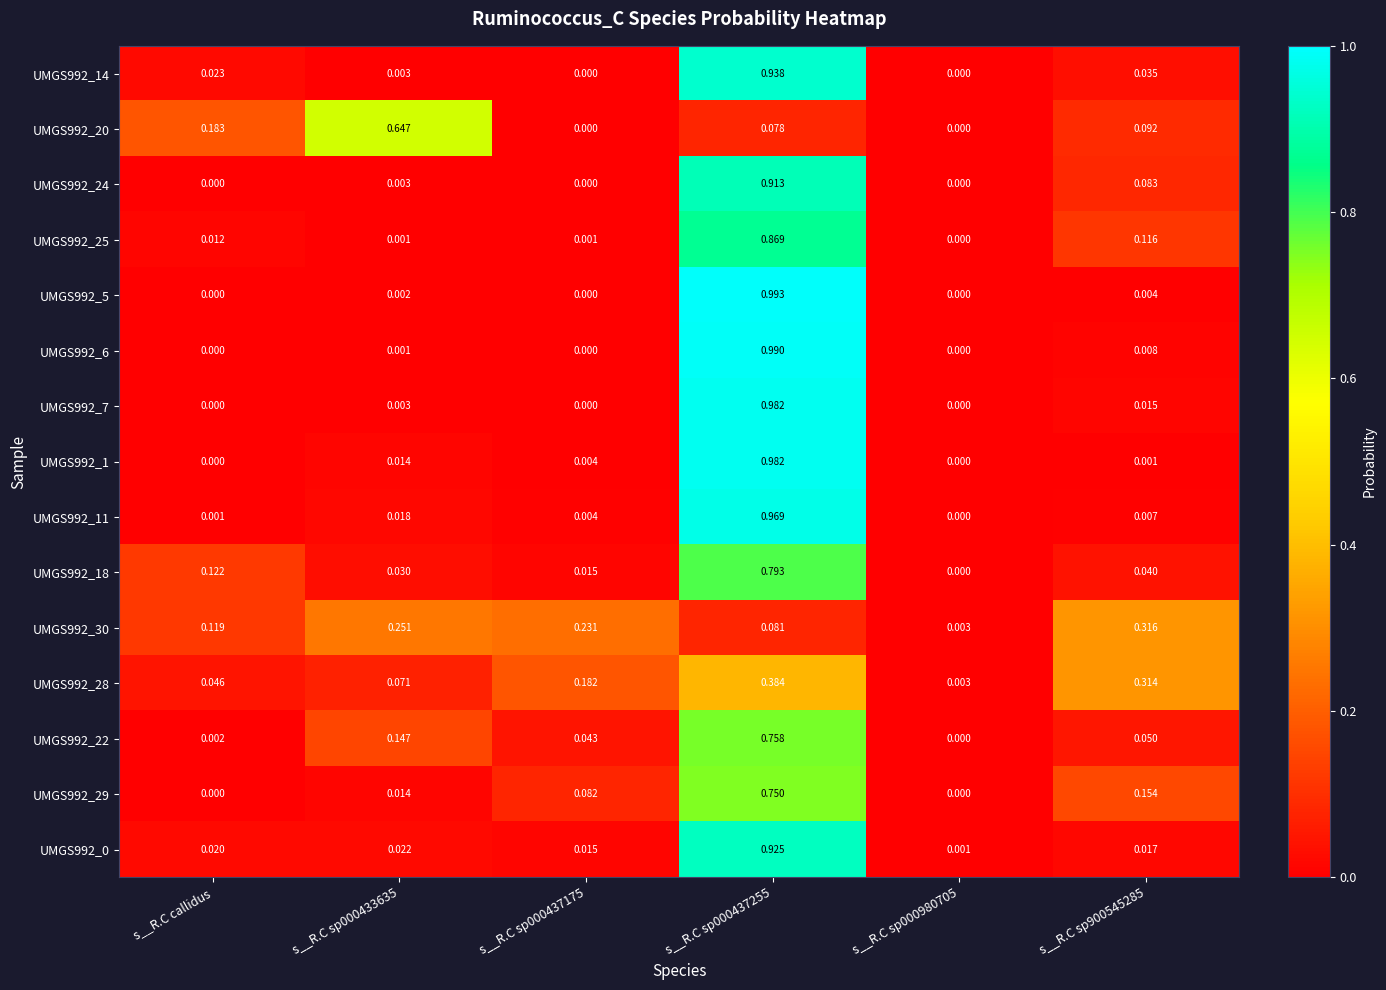

Is the value of UMGS992_25 at s__R.C sp900545285 greater than the value of UMGS992_22 at s__R.C sp000433635?

No